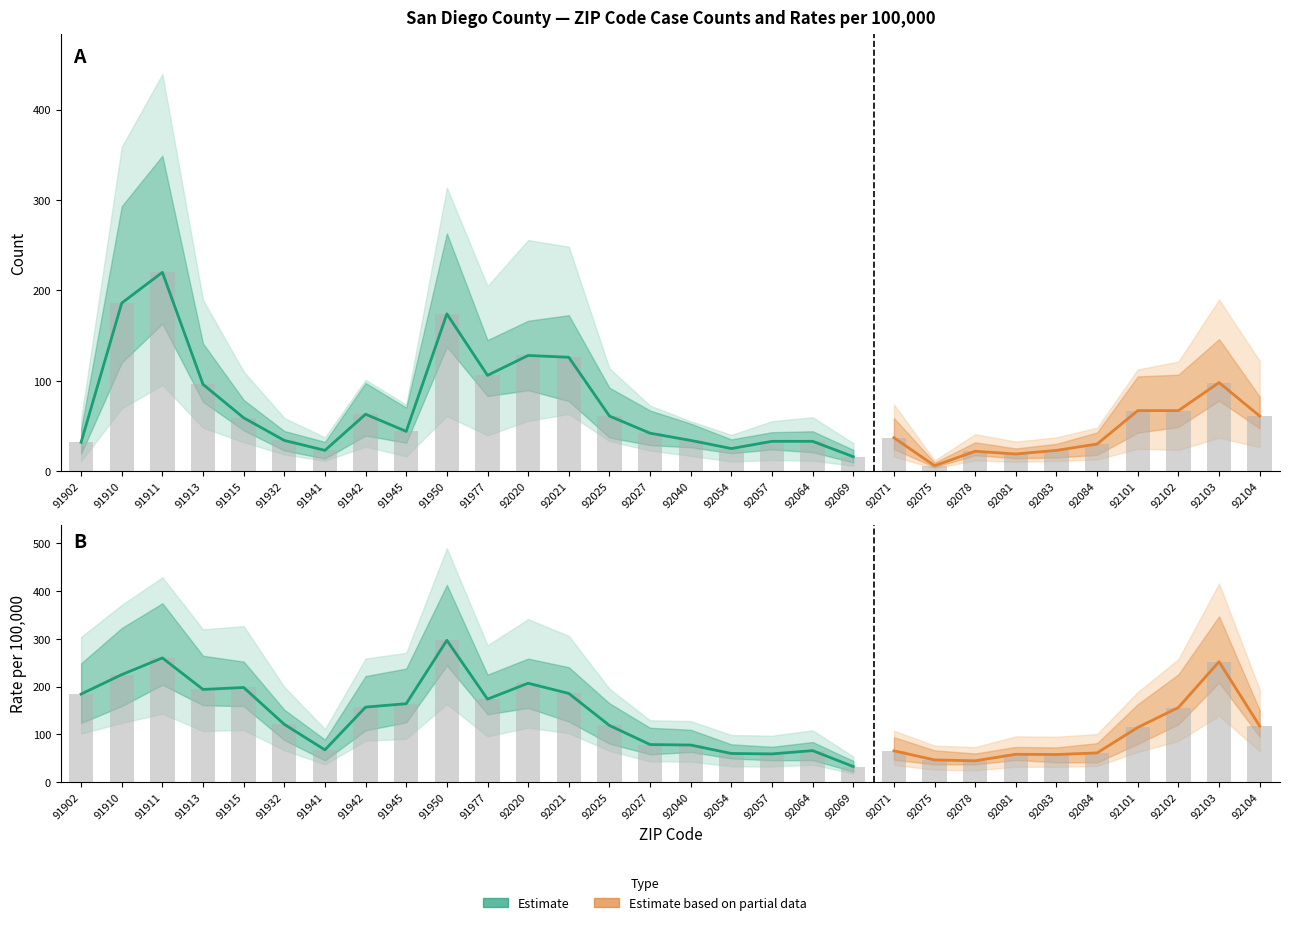

True or false: Rate per 100K has a value of 32.2 at 92069.

True